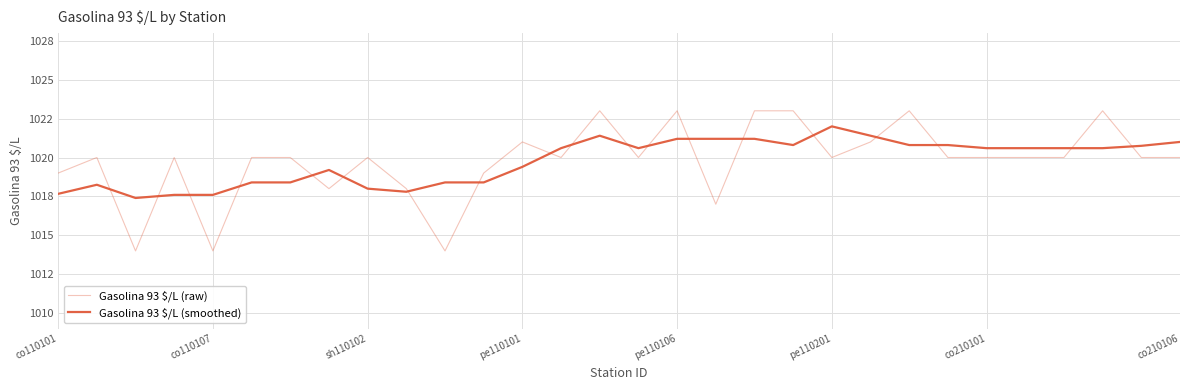

Does the chart display data point markers on the line(s)?

No